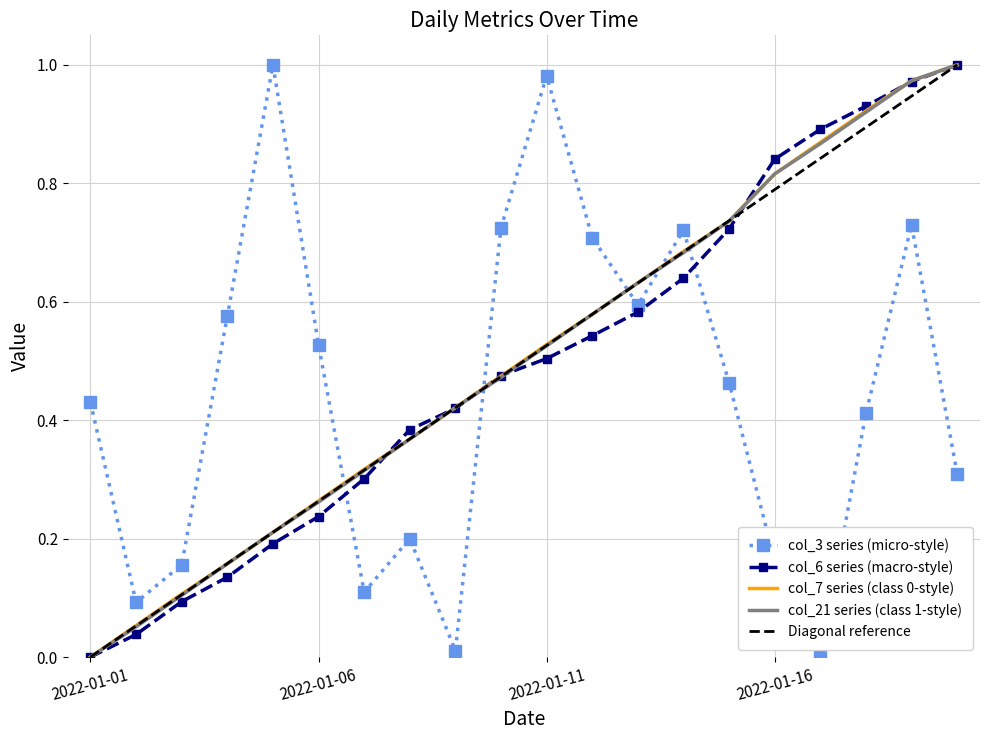

What is the difference between the maximum and minimum values in the col_7 series?

1.0